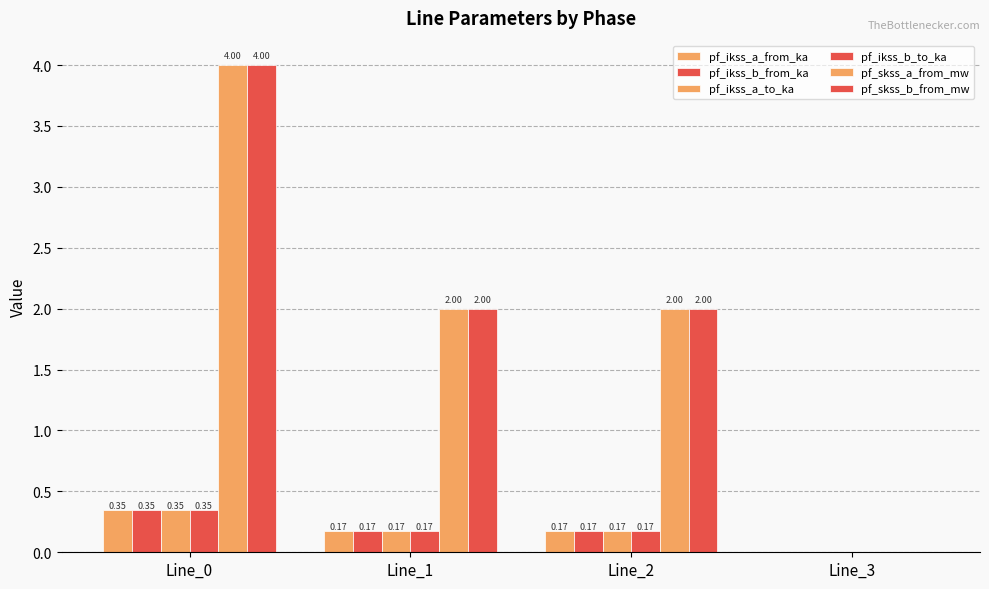

At which category does the chart reach its minimum across all series?

Line_3